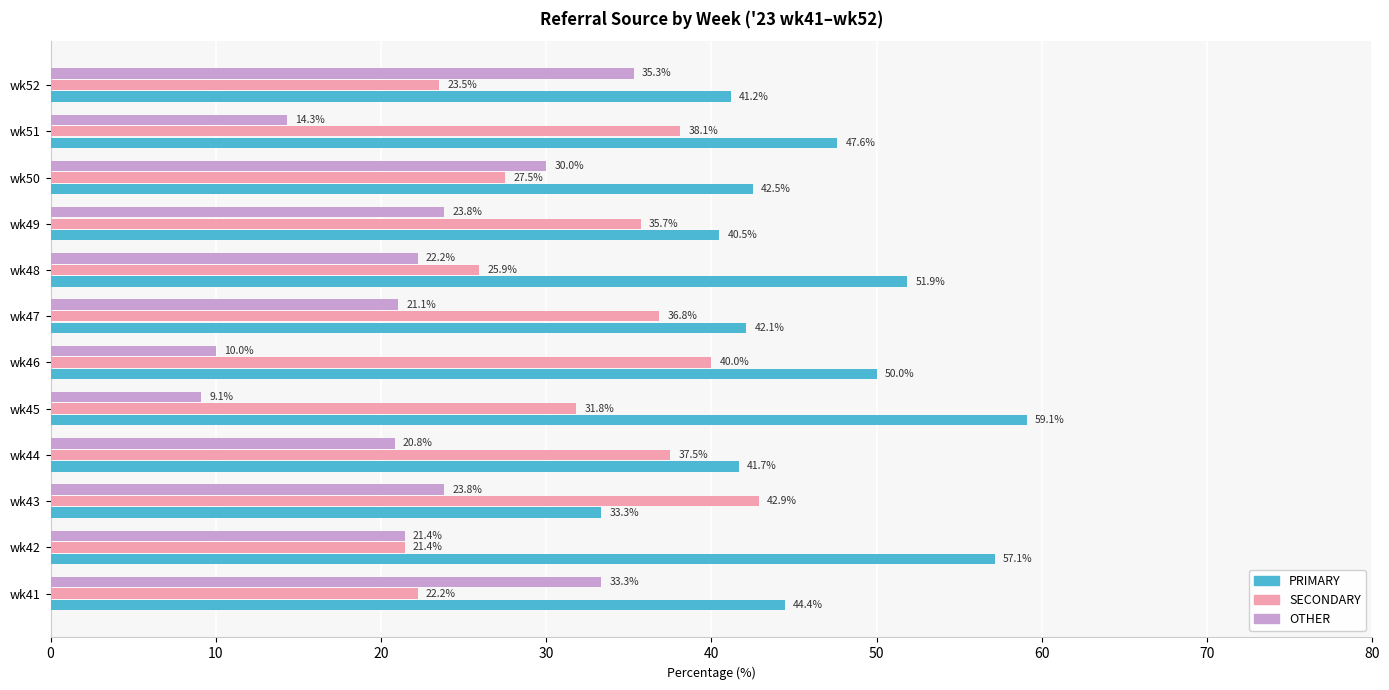

Is it true that PRIMARY equals 32.6 at wk45?

False